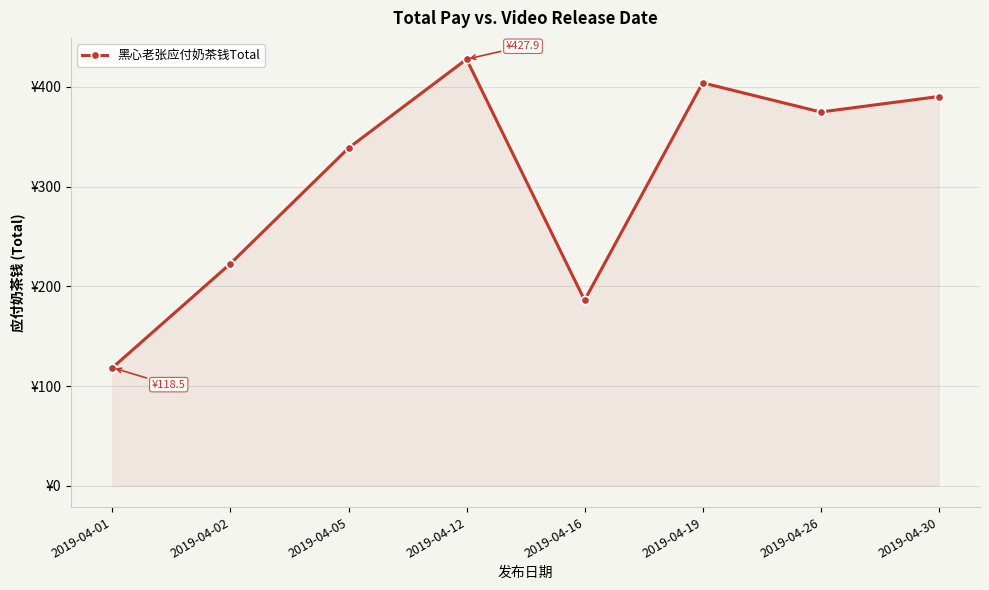

Is this an area chart (filled region under the line)?

Yes